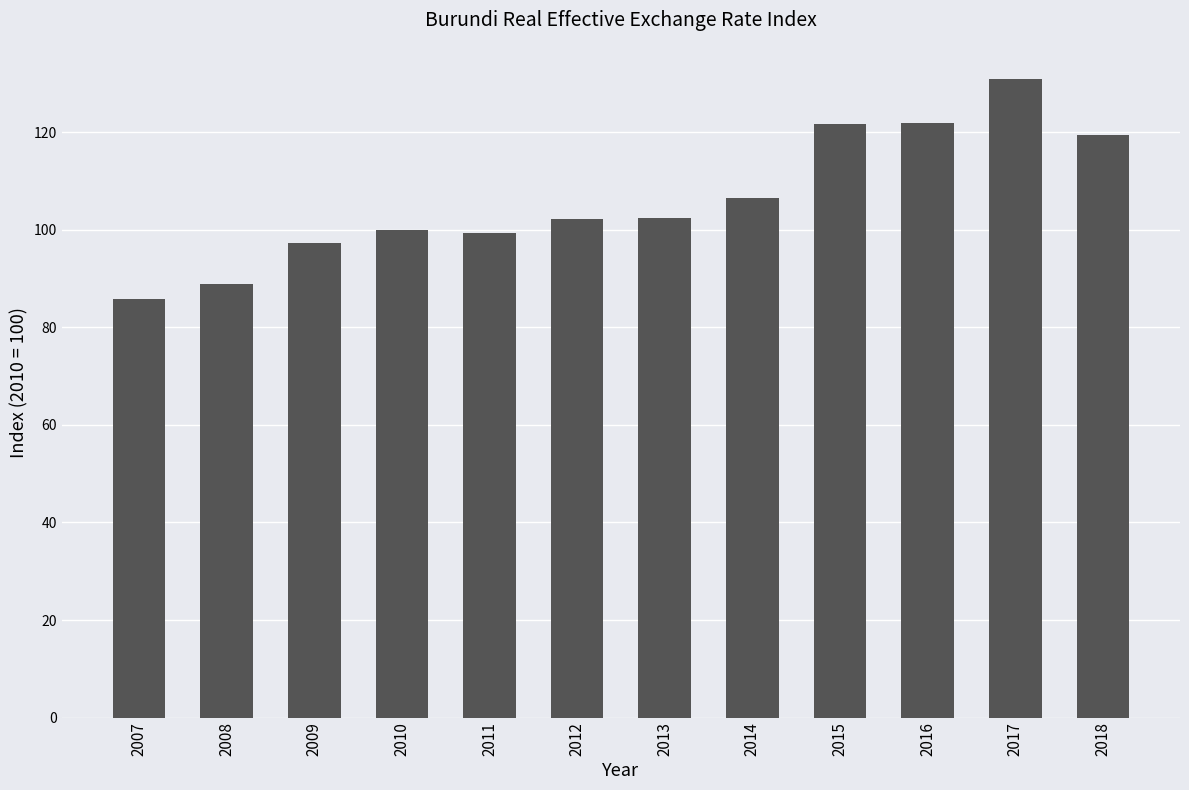

What is the change in value from 2010 to 2016?

+22.0